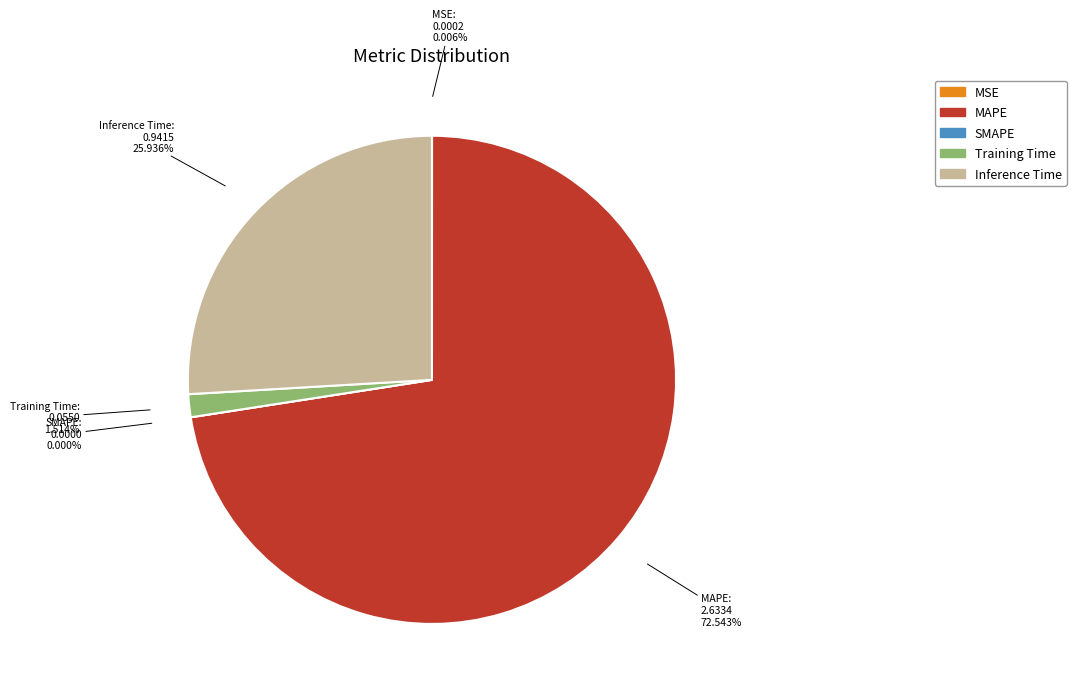

To the nearest percent, what is the average slice percentage?

20%